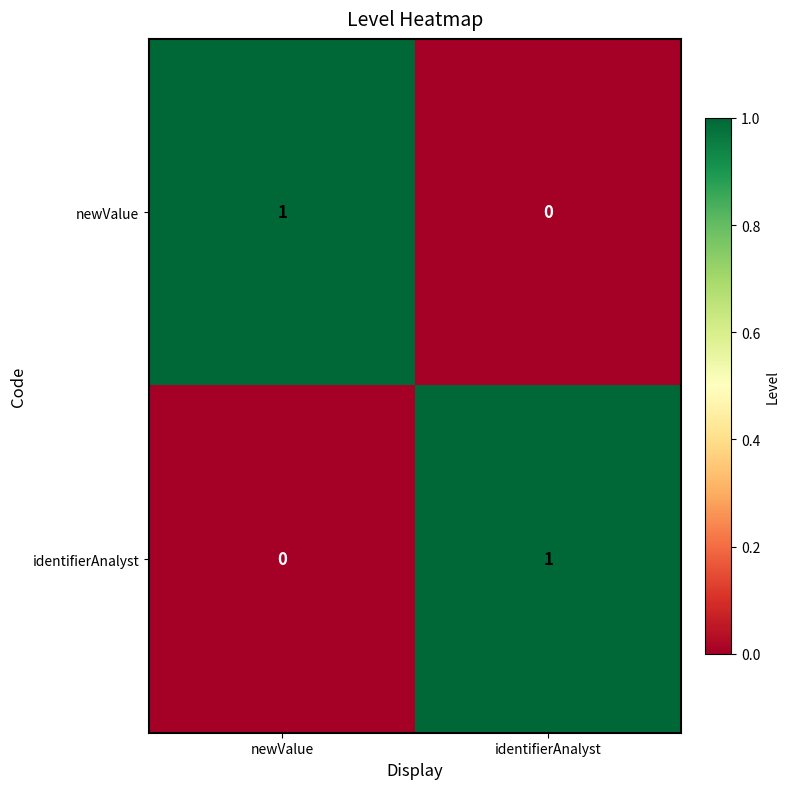

List the labels in order of identifierAnalyst value, largest first.

identifierAnalyst, newValue